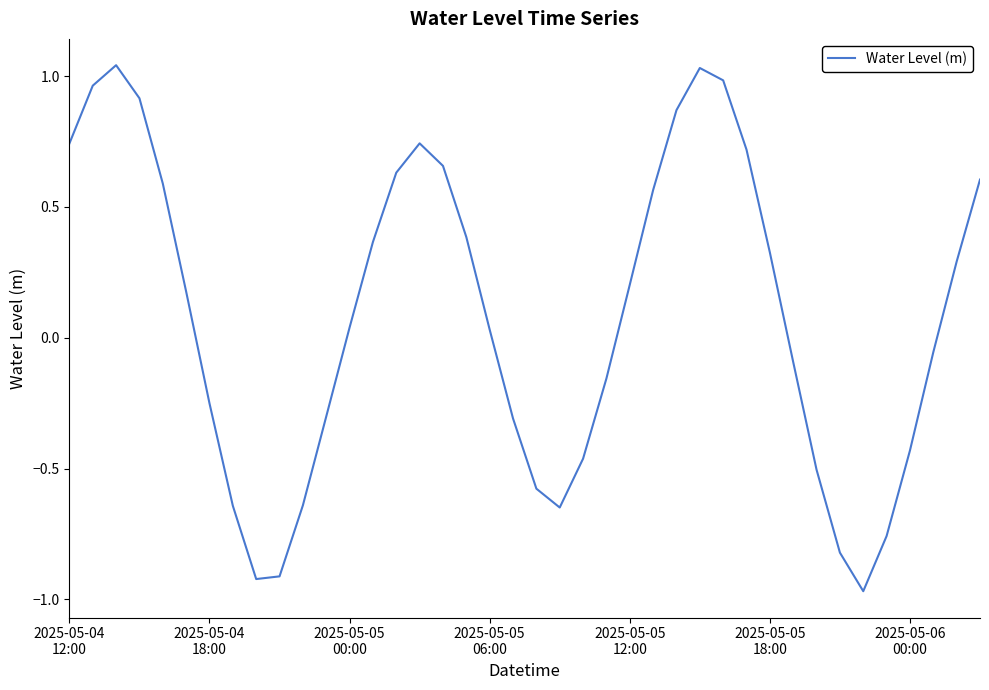

What is the difference between the maximum and minimum values?

2.0